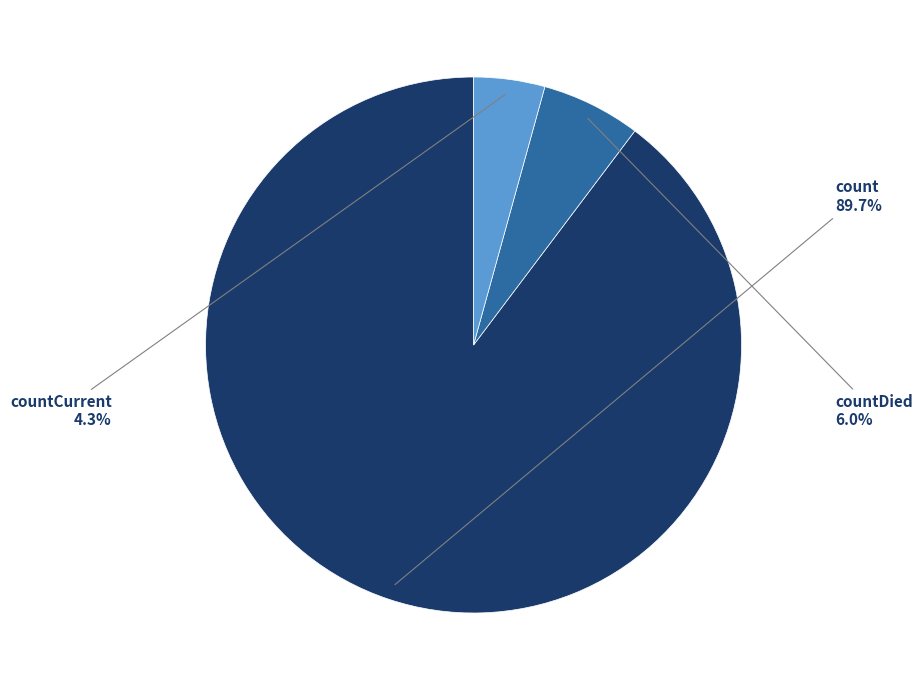

Is there any slice that represents more than half of the pie?

Yes